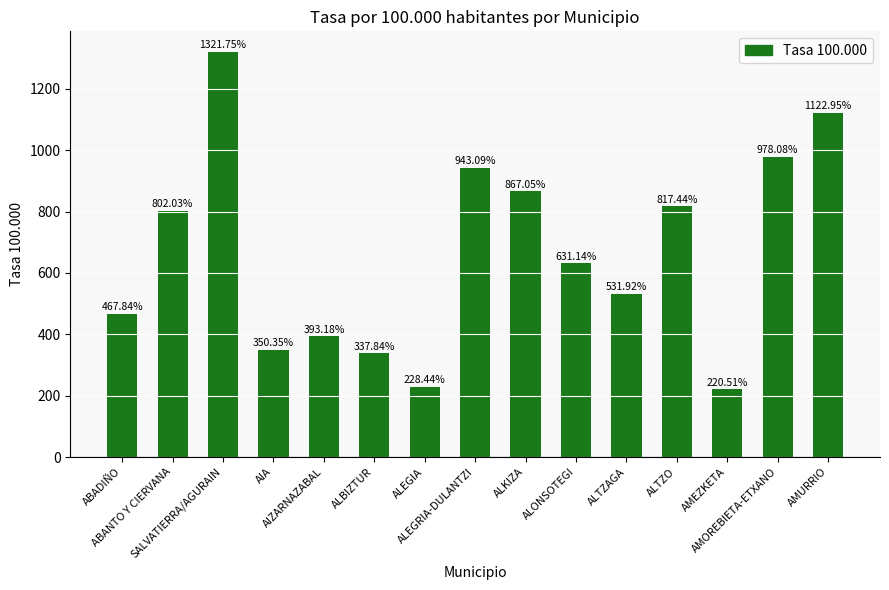

Rank the categories by value from lowest to highest.

AMEZKETA, ALEGIA, ALBIZTUR, AIA, AIZARNAZABAL, ABADIÑO, ALTZAGA, ALONSOTEGI, ABANTO Y CIERVANA, ALTZO, ALKIZA, ALEGRIA-DULANTZI, AMOREBIETA-ETXANO, AMURRIO, SALVATIERRA/AGURAIN